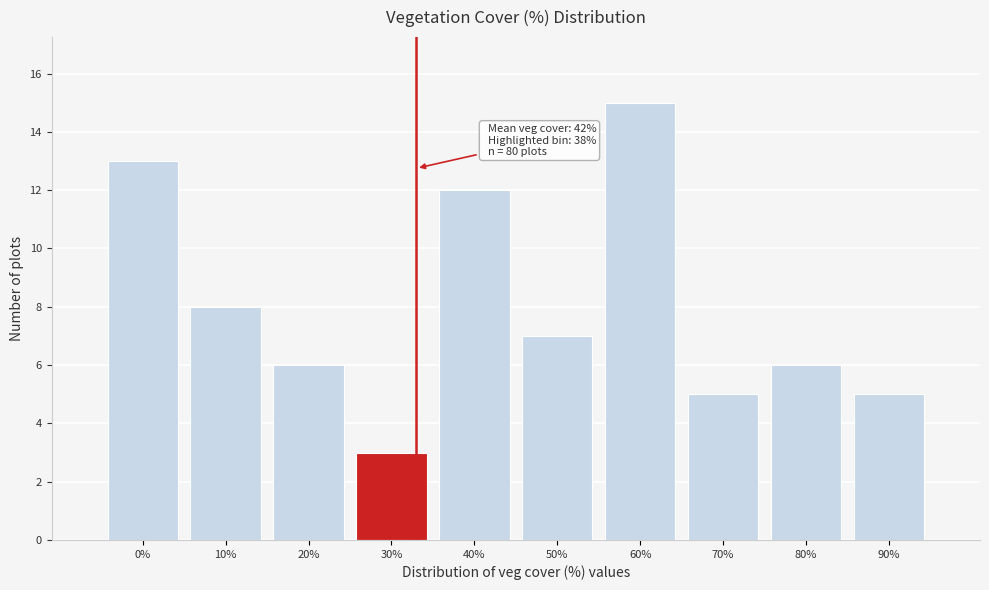

Reading left to right, extract all data points from this chart.

13	8	6	3	12	7	15	5	6	5